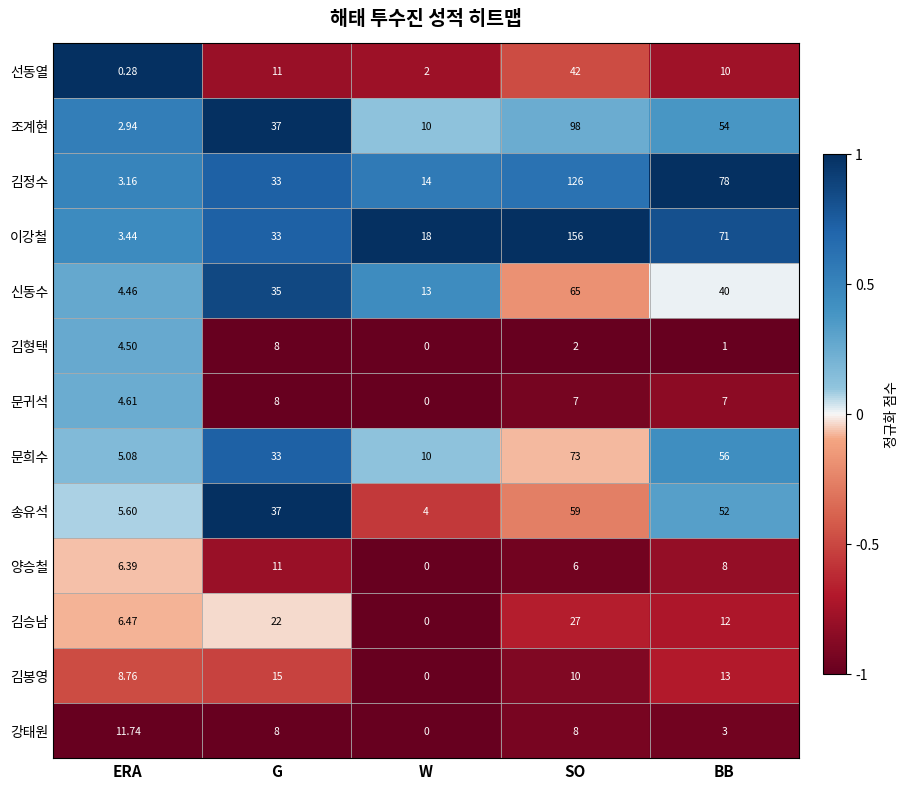

Is the value of 김형택 at BB greater than the value of 송유석 at SO?

No